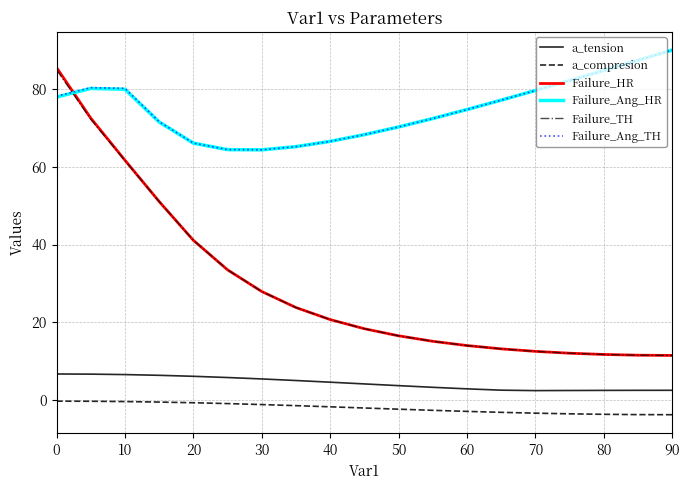

What is the highest value of the a_tension series?

6.7